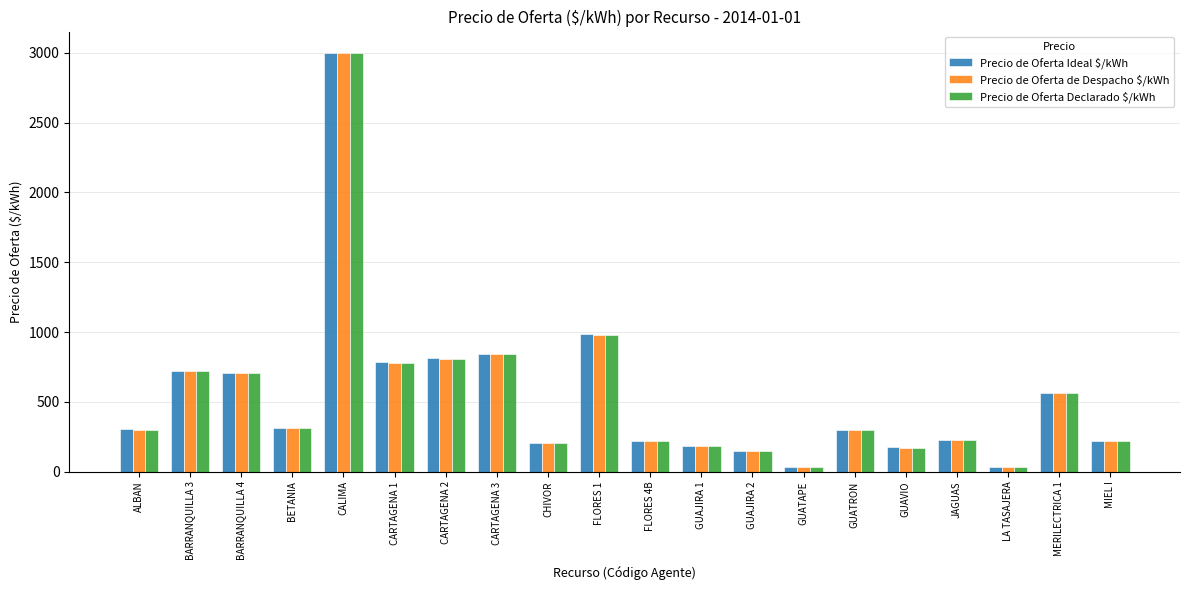

What is the total value across all series at FLORES 4B?

663.0